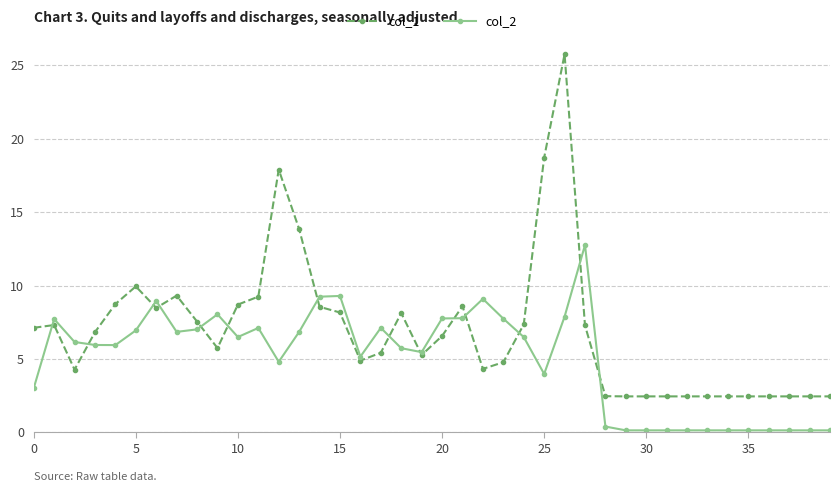

What is the maximum value for col_1?

25.8